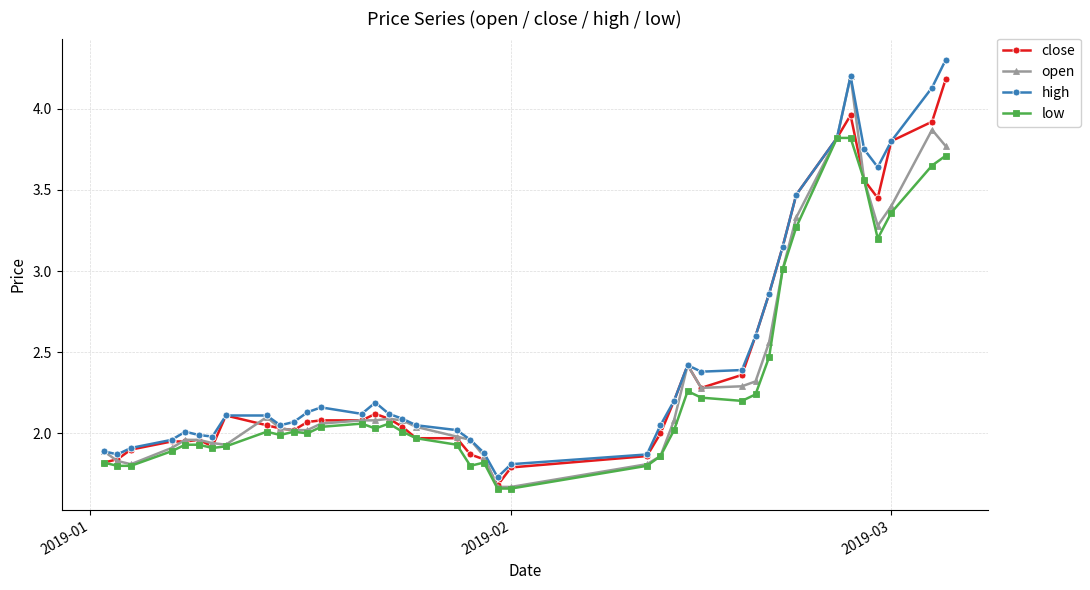

At how many categories does at least one series exceed 4?

3